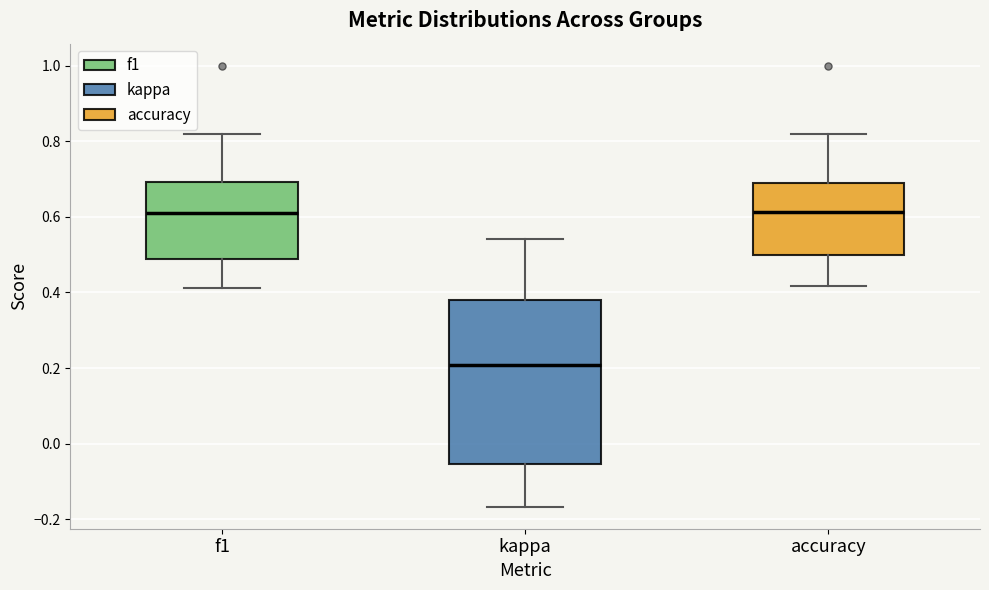

Where does the median line of the box for accuracy sit on the y-axis? The values are not printed on the chart, so give them approximately, as read against the axis.

0.62